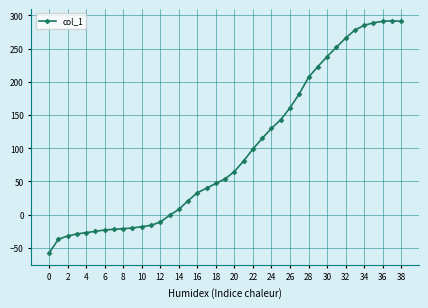

What is the minimum value shown in the chart?

-58